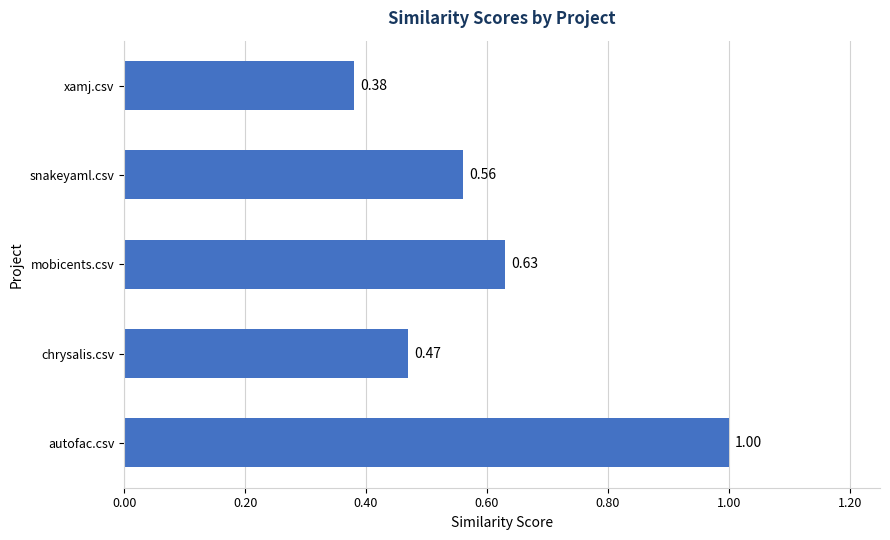

List the labels in order of value, smallest first.

xamj.csv, chrysalis.csv, snakeyaml.csv, mobicents.csv, autofac.csv